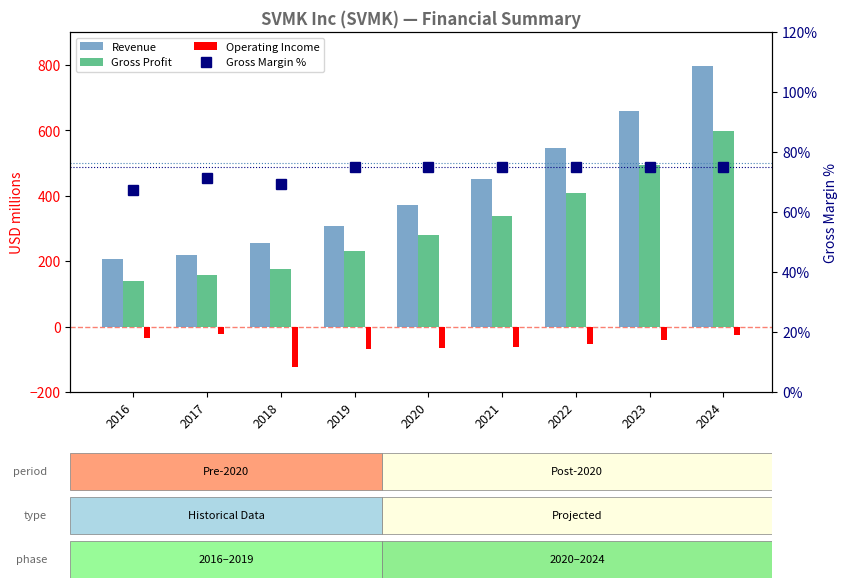

Which series changed the most between 2020 and 2021?

Revenue